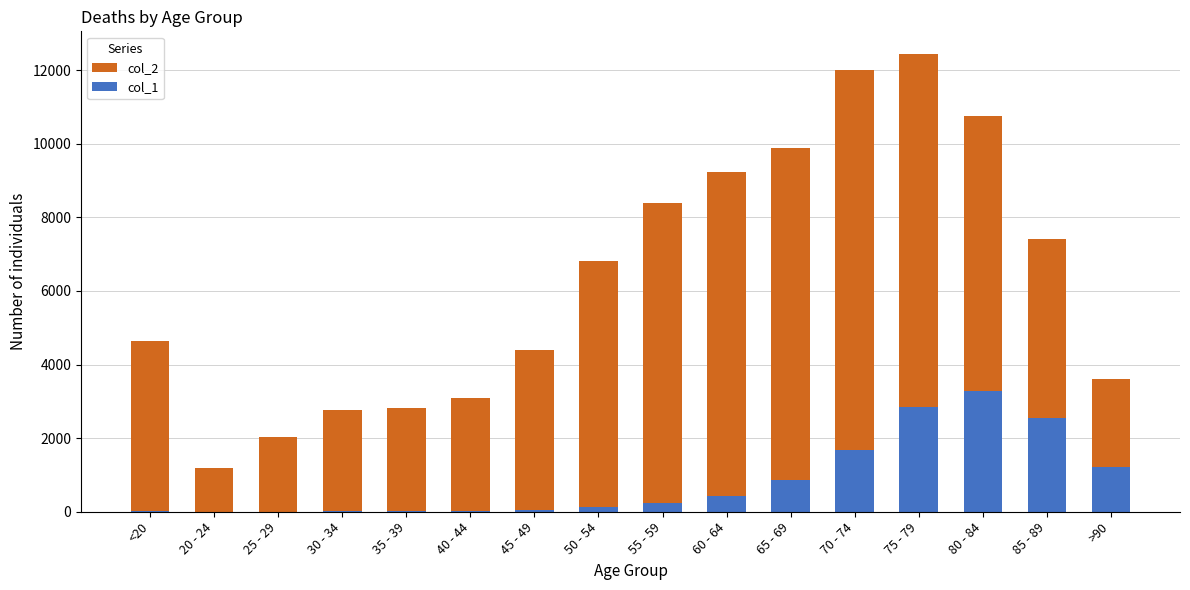

Reading left to right, extract all data points from this chart.

col_2: 4641	1191	2038	2765	2814	3078	4396	6803	8400	9236	9883	12018	12434	10764	7417	3604
col_1: 18	4	3	17	18	24	47	126	227	426	850	1690	2848	3273	2548	1224